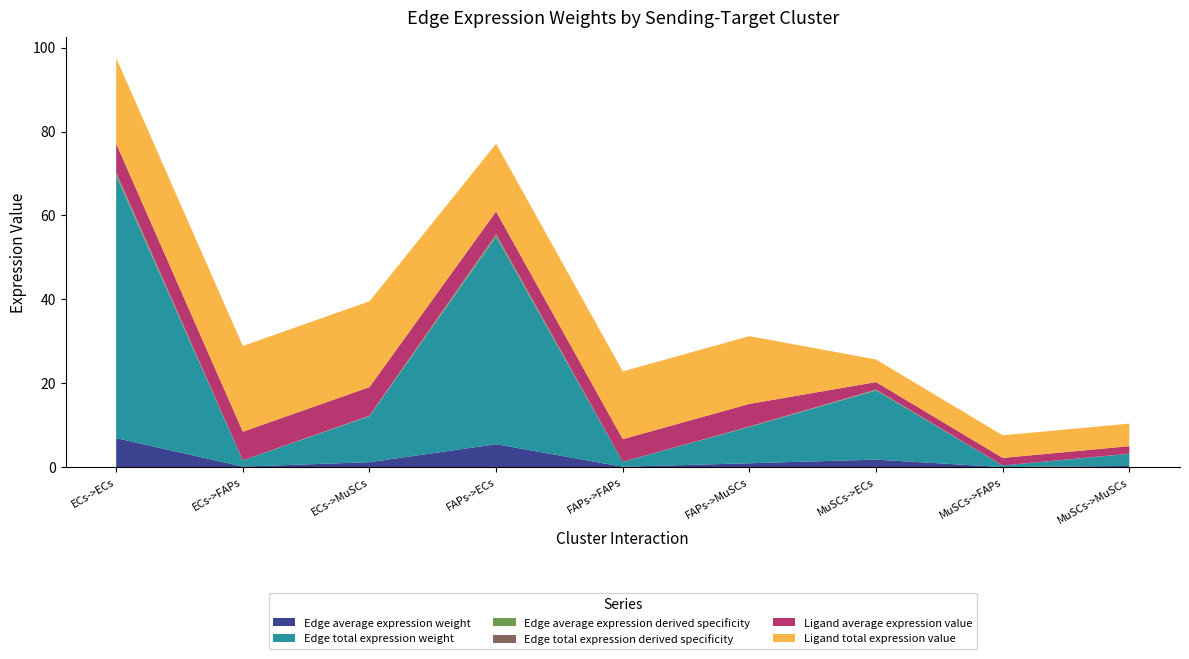

Reading left to right, what are all the values shown in this chart?

Edge average expression weight: 6.9	0.2	1.2	5.5	0.1	1.0	1.8	0.0	0.3
Edge total expression weight: 62.5	1.5	10.9	49.4	1.2	8.6	16.5	0.4	2.9
Edge average expression derived specificity: 0.4	0.0	0.1	0.3	0.0	0.1	0.1	0.0	0.0
Edge total expression derived specificity: 0.4	0.0	0.1	0.3	0.0	0.1	0.1	0.0	0.0
Ligand average expression value: 6.8	6.8	6.8	5.4	5.4	5.4	1.8	1.8	1.8
Ligand total expression value: 20.4	20.4	20.4	16.1	16.1	16.1	5.4	5.4	5.4